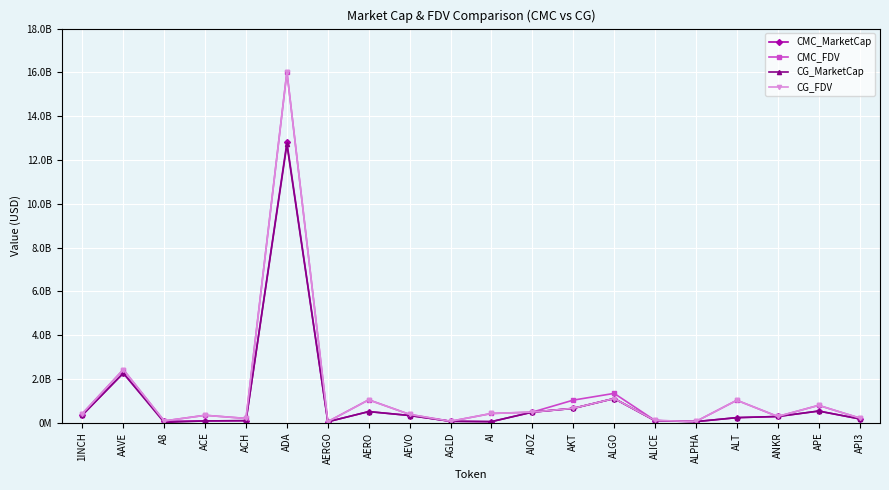

What are all the series names shown in the legend?

CMC_MarketCap, CMC_FDV, CG_MarketCap, CG_FDV